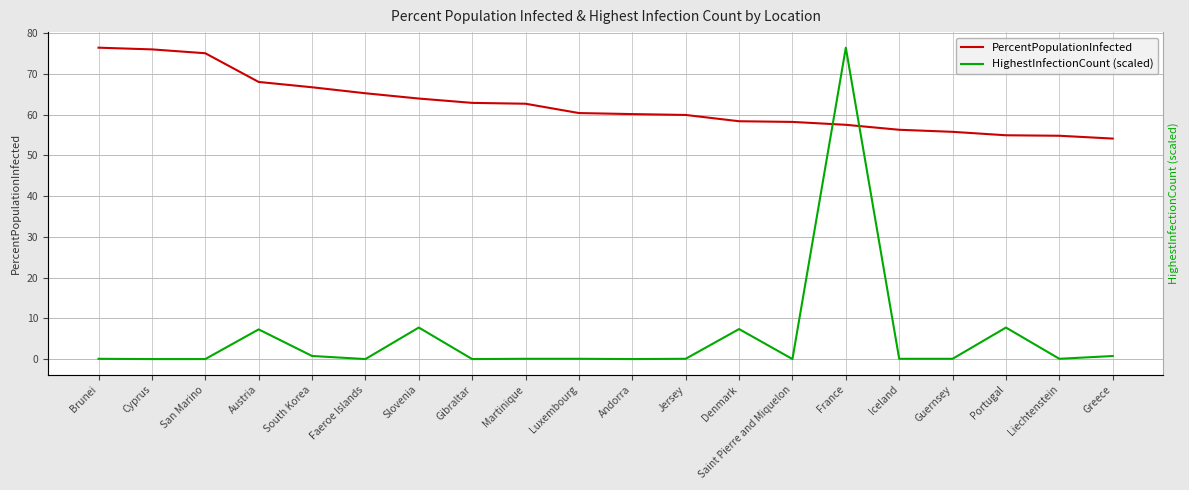

What is the value of the HighestInfectionCount (scaled) point at the 12th from the left?

0.1